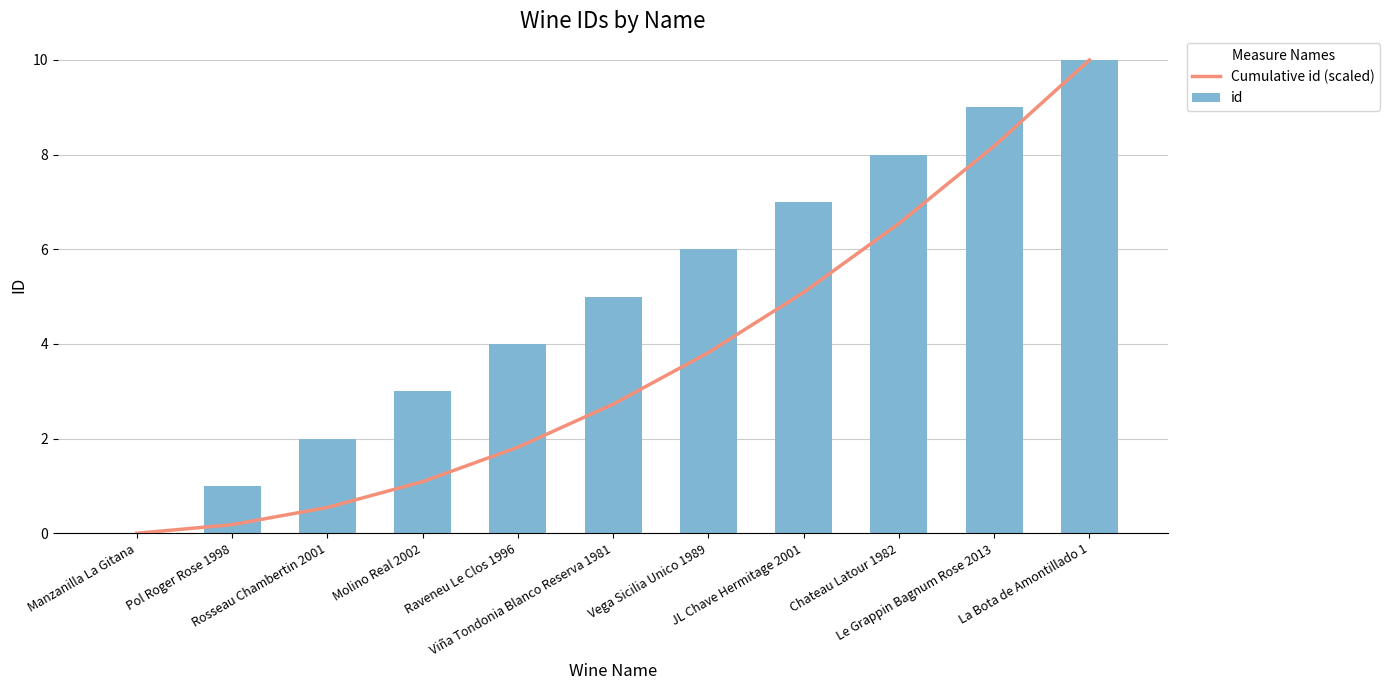

How many values in id are above zero?

10